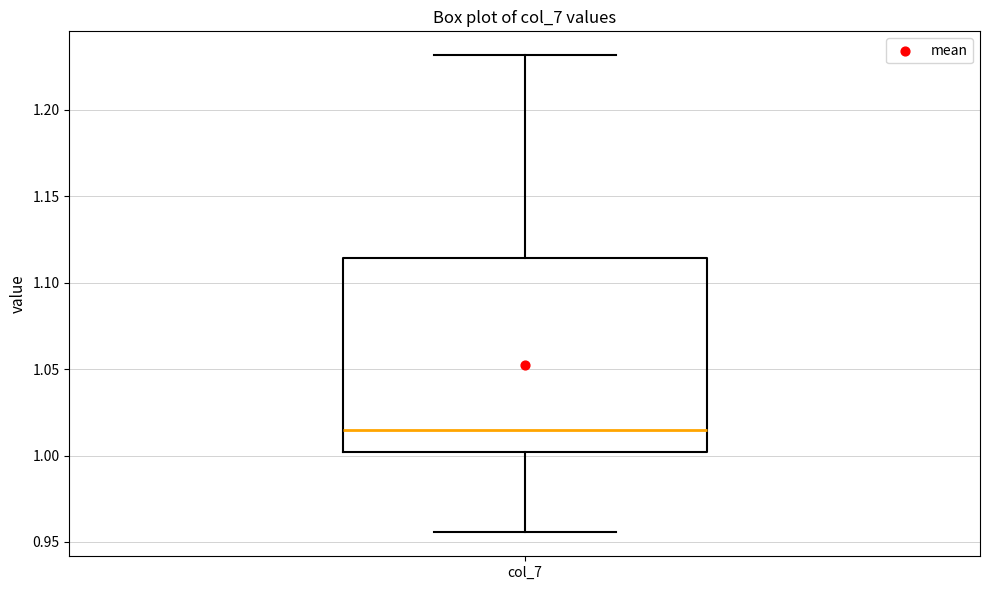

Read this box plot against the y-axis: the position of the median line, the range covered by the box, and the ends of both whiskers. The values are not printed on the chart, so give them approximately, as read against the axis.

median 1.015, box 1.000 to 1.115, whiskers 0.955 to 1.230